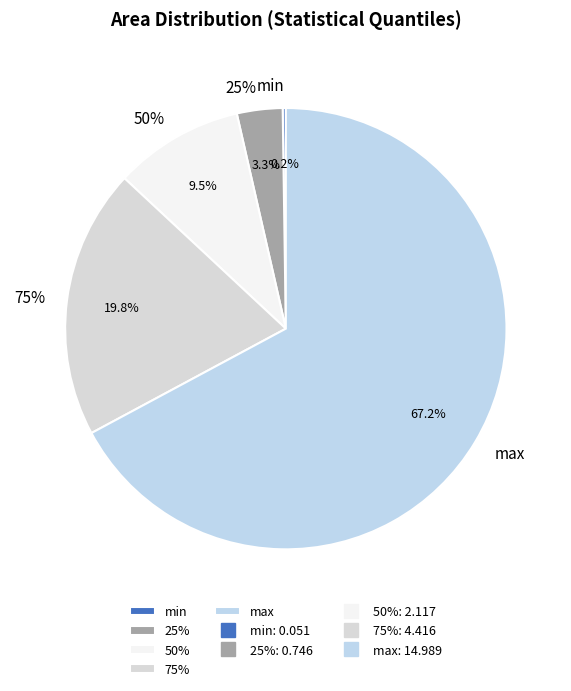

Does 50% represent more than half of the total?

No